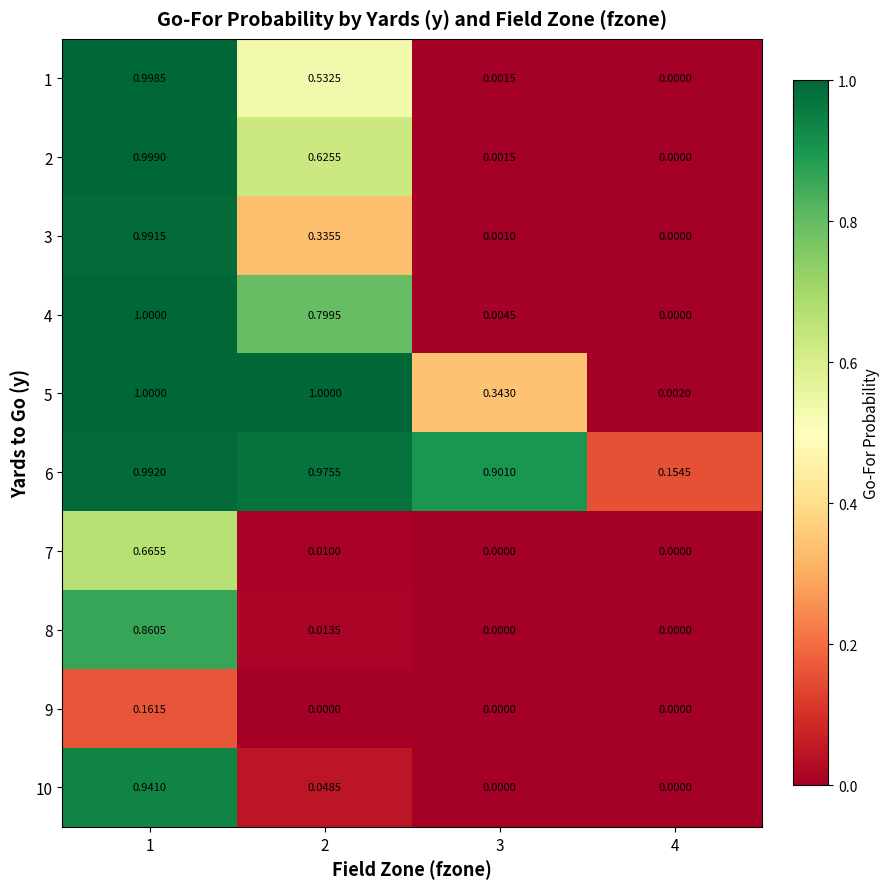

Is the value of 6 at 1 greater than the value of 10 at 2?

Yes